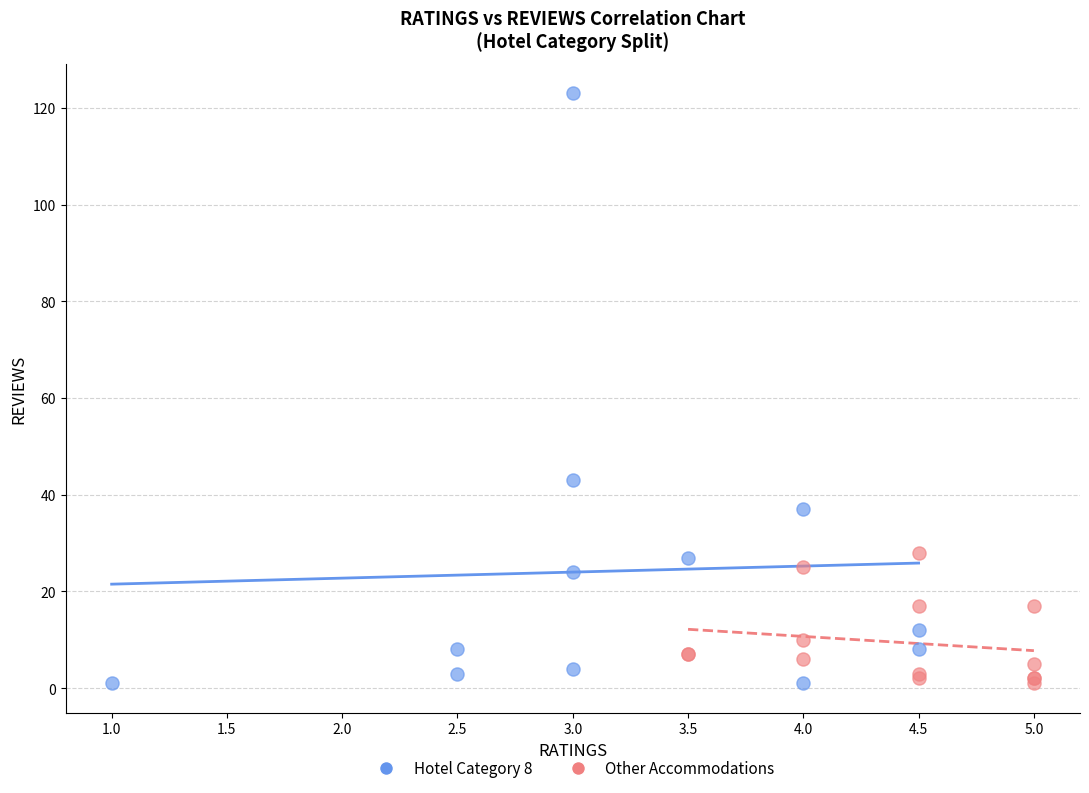

Which series contains the highest Y value?

Hotel Category 8